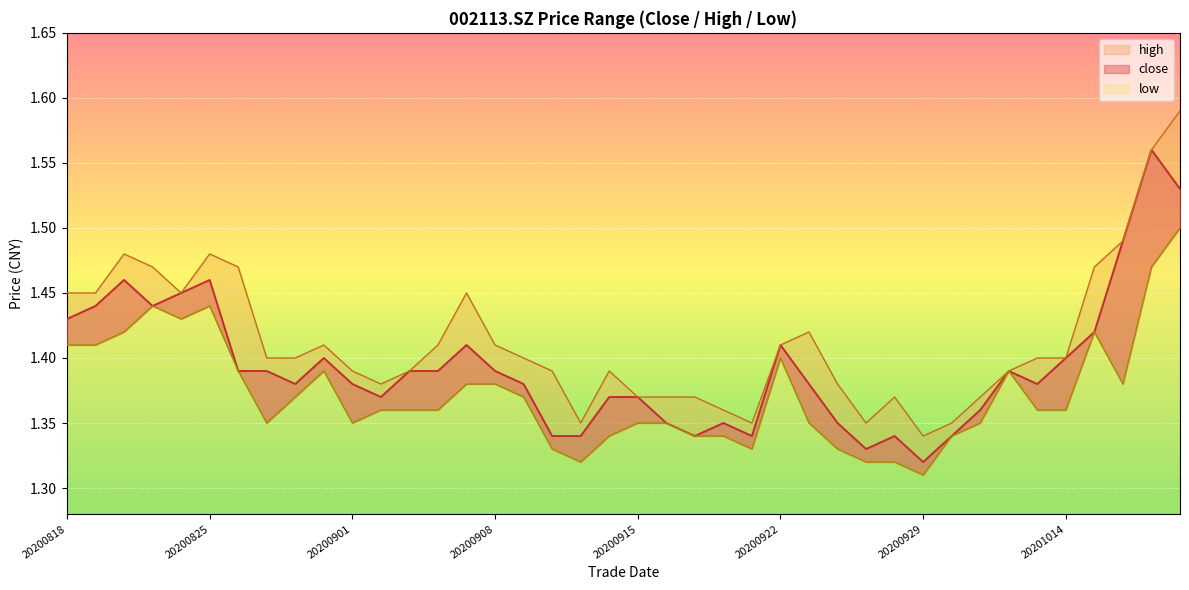

How many series are shown in this chart?

3